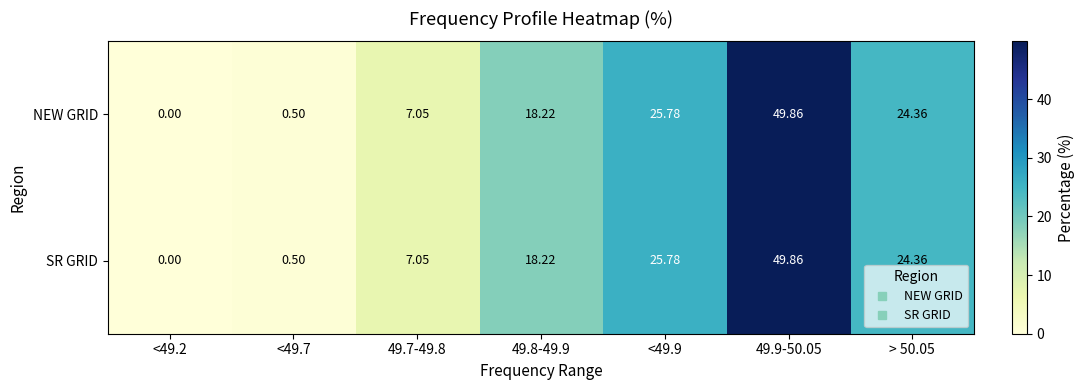

Is the value of NEW GRID at <49.7 greater than the value of SR GRID at > 50.05?

No